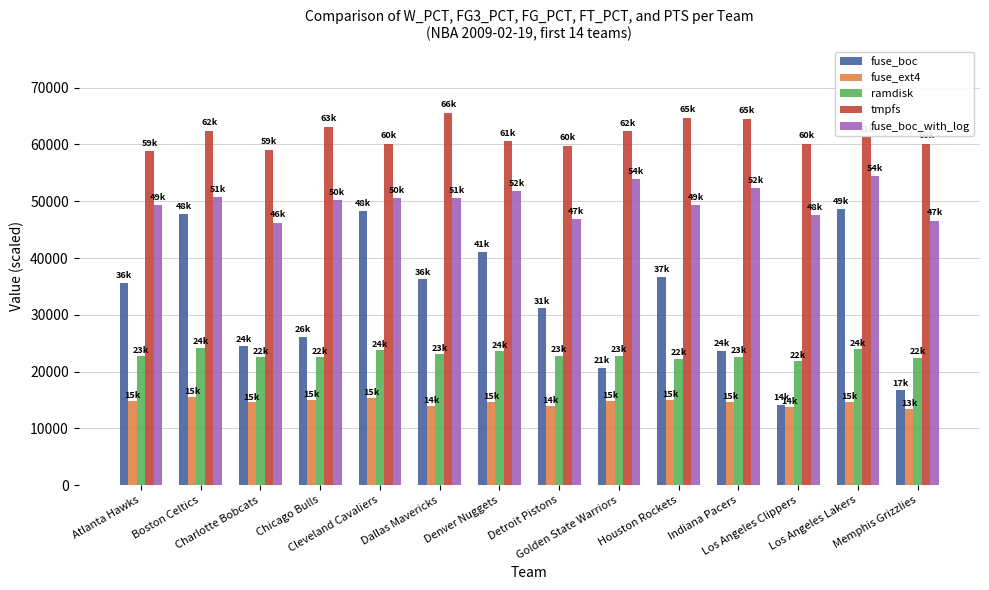

How many groups of bars are there?

14